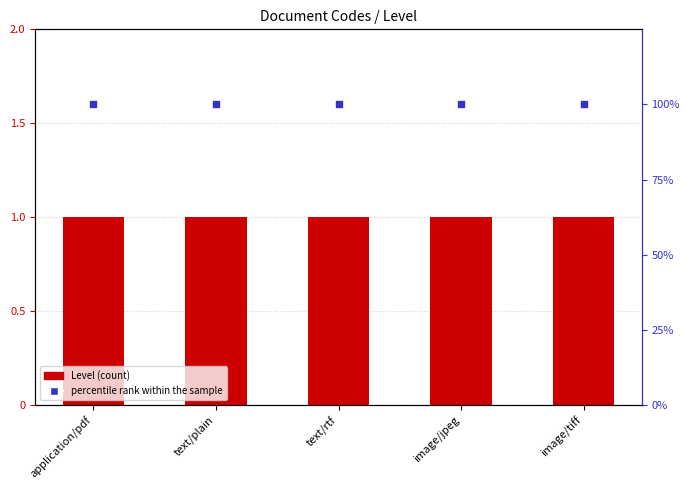

Which series contains the lowest Y value?

Level